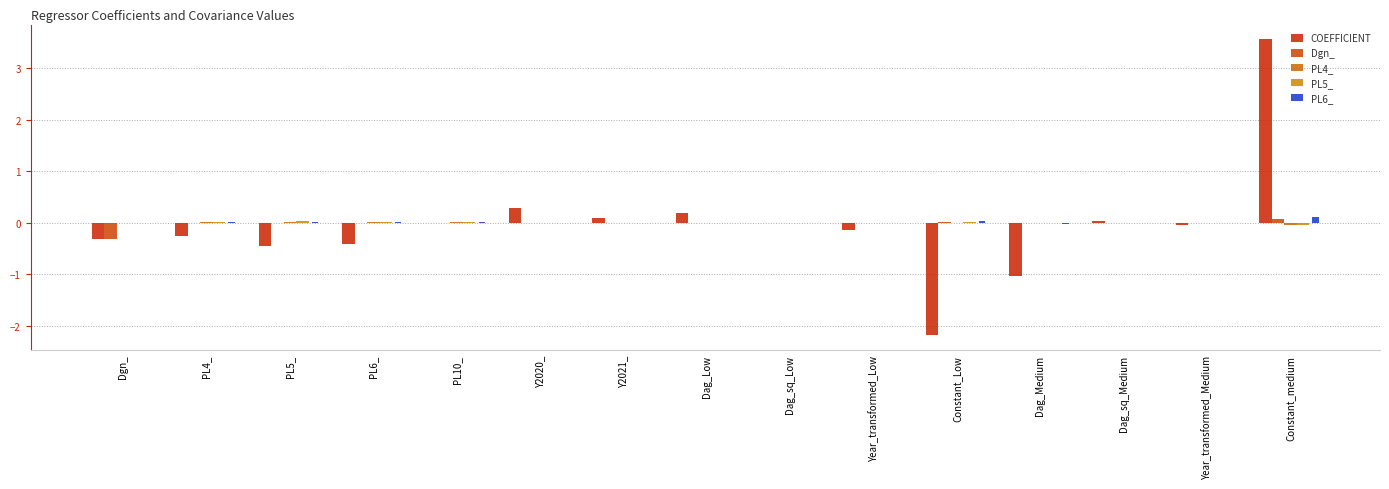

What position from the right is Y2021_?

9